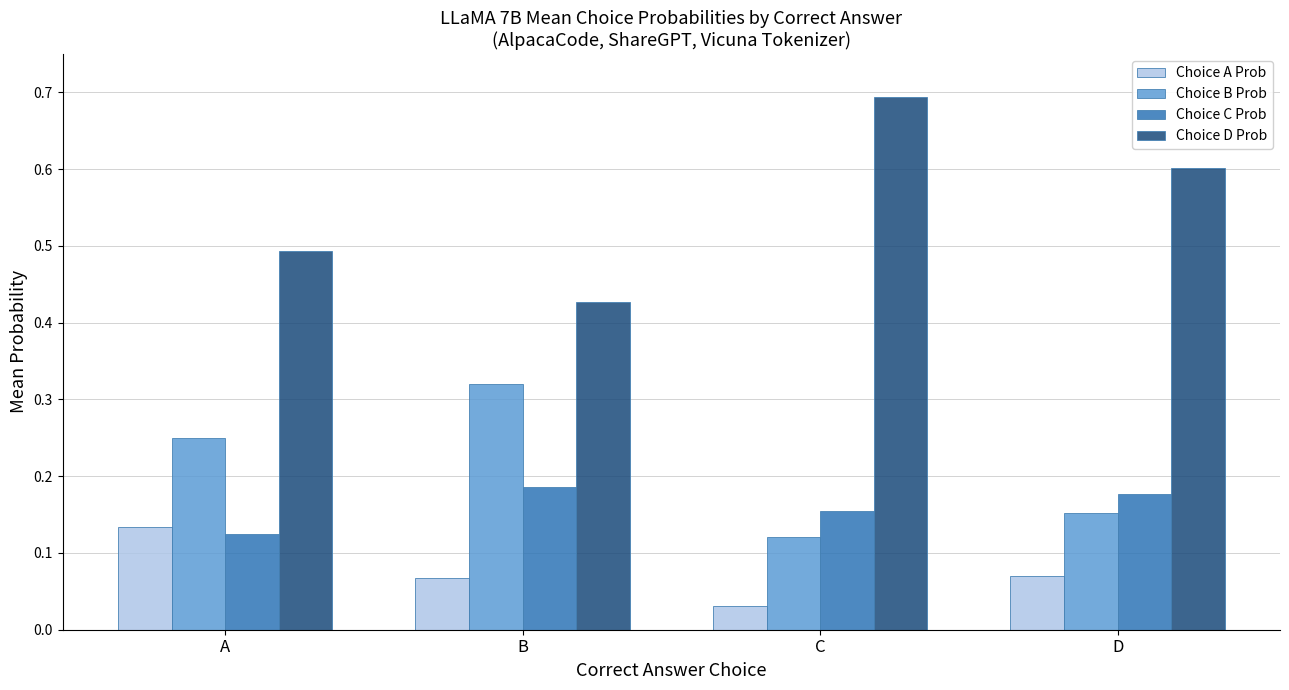

At A, list the series in order from smallest to largest.

Choice C Prob, Choice A Prob, Choice B Prob, Choice D Prob